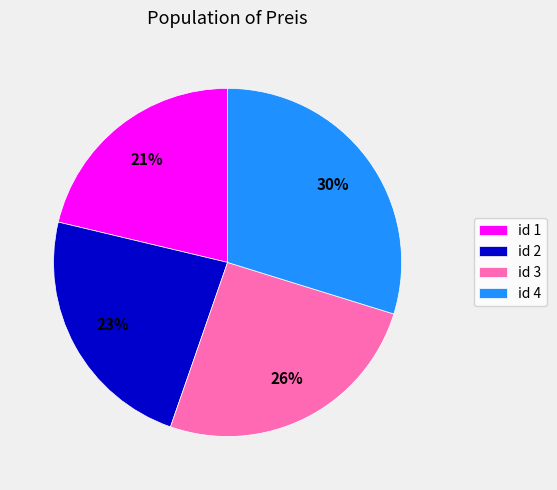

What is the smallest slice in the pie chart?

id 1